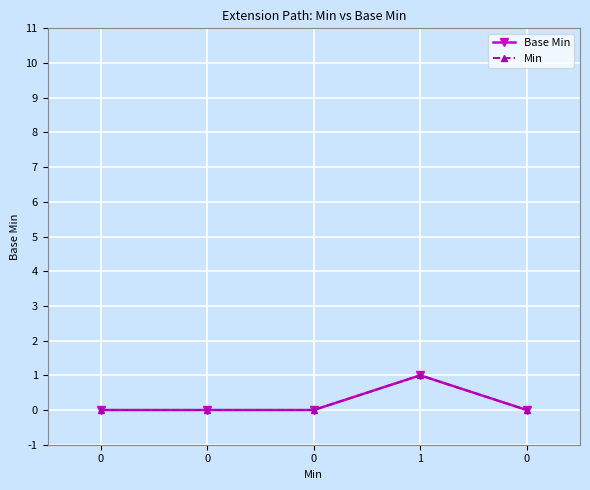

Is this an area chart (filled region under the line)?

No